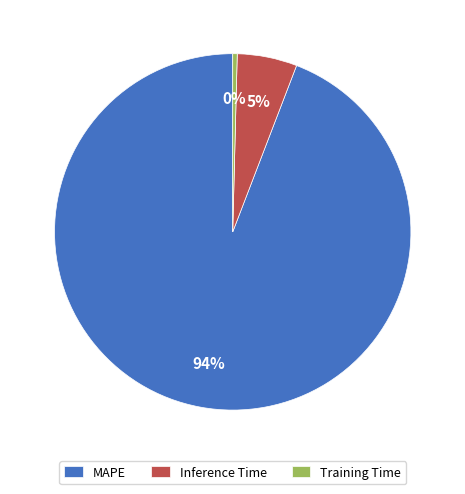

Which slice is the largest?

MAPE